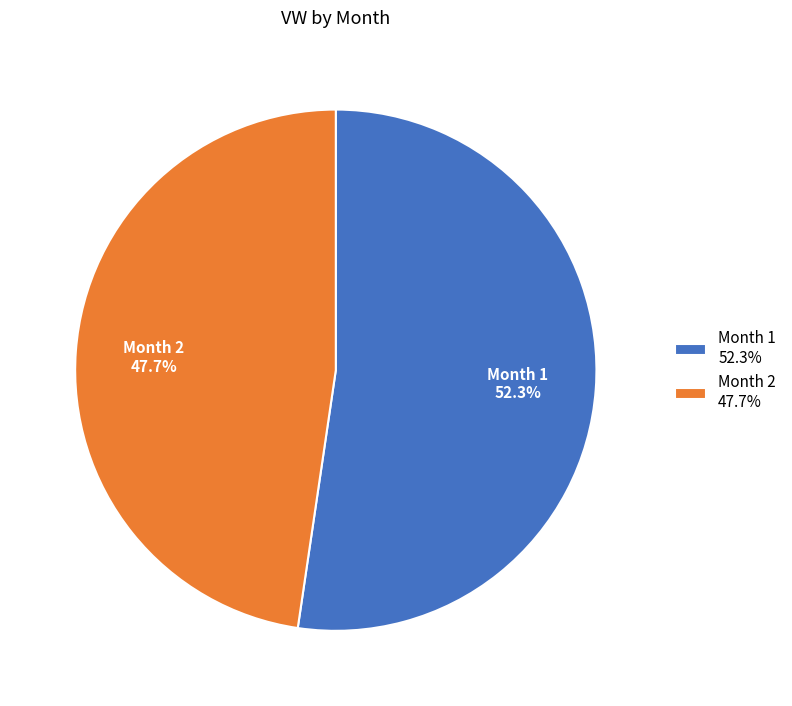

What portion of the pie excludes Month 2?

52.3%